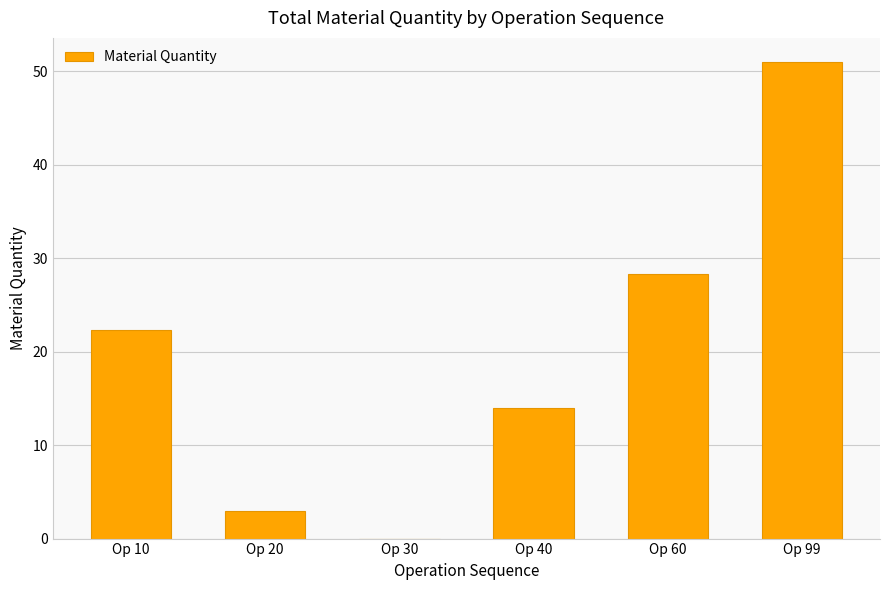

The chart shows a value of 34.2 at Op 10. True or false?

False